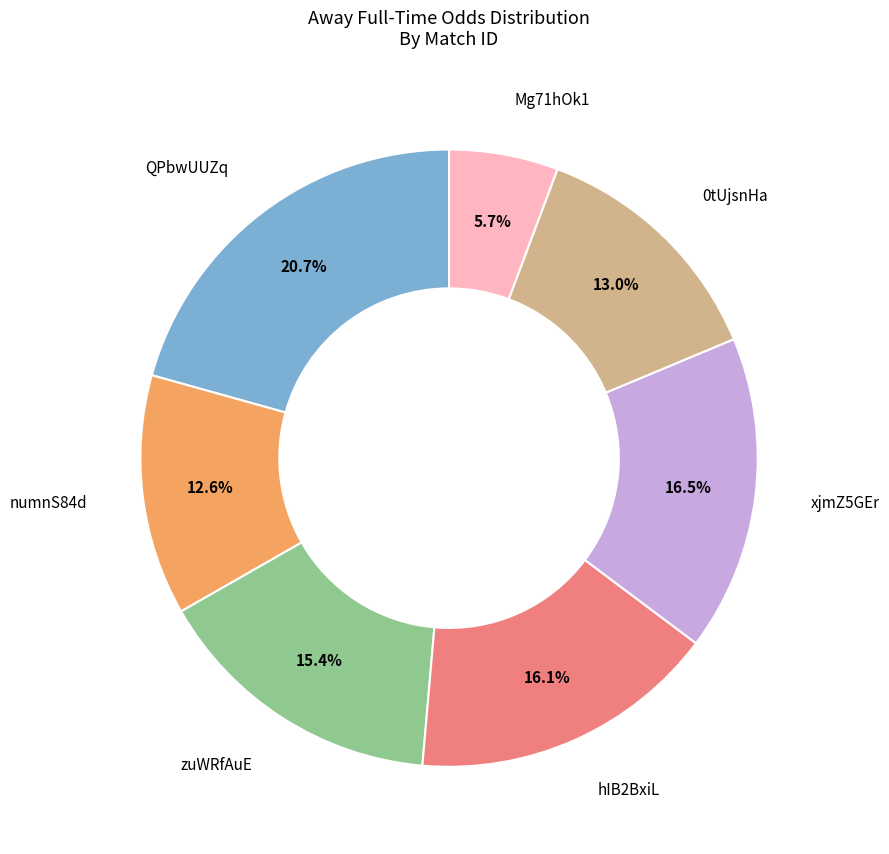

Is there a majority slice in this chart?

No